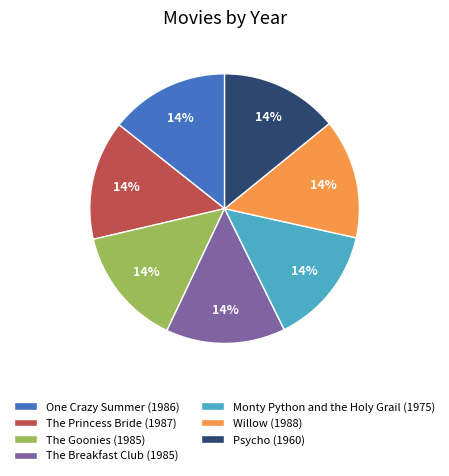

Approximately how many times larger is the value at The Goonies (1985) compared to Monty Python and the Holy Grail (1975)?

1.0